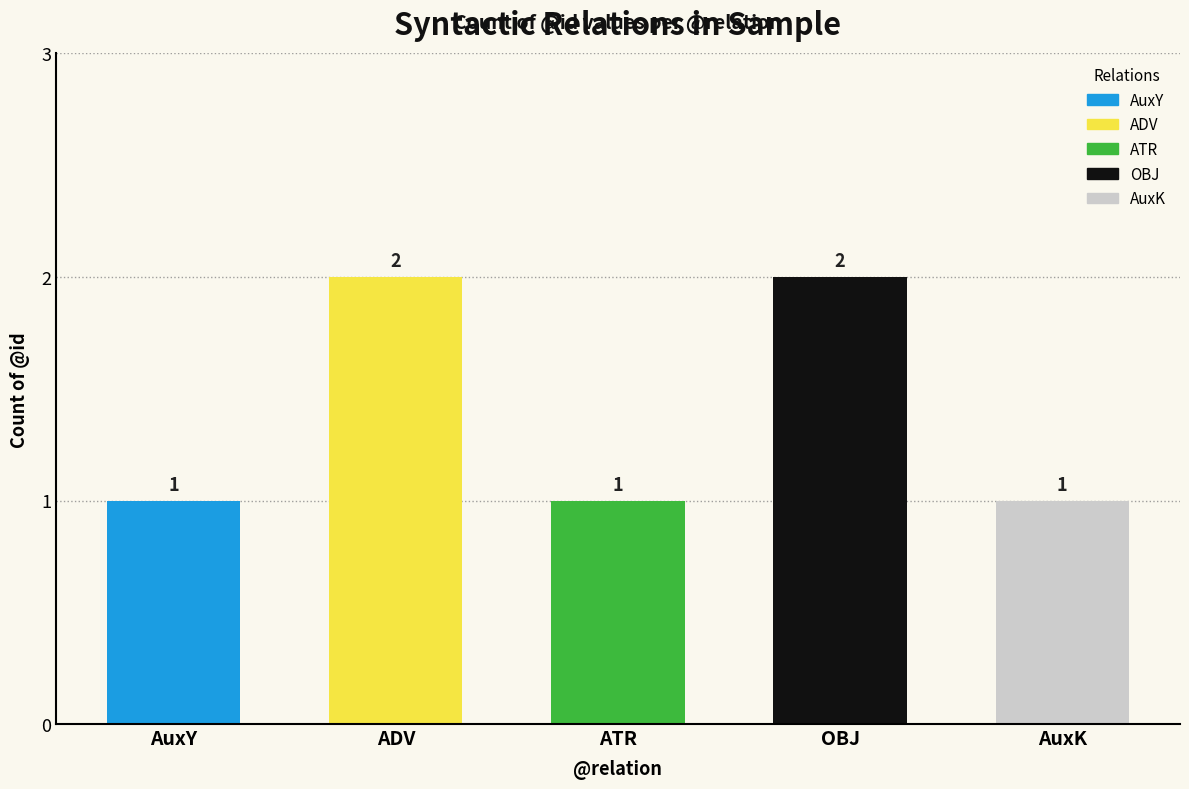

What position from the right is ADV?

4